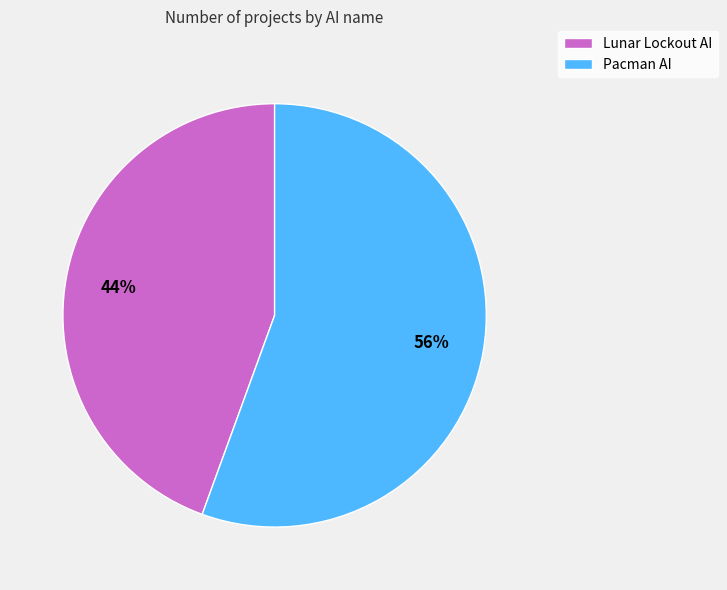

To the nearest percent, what percentage of the pie is Lunar Lockout AI?

44%